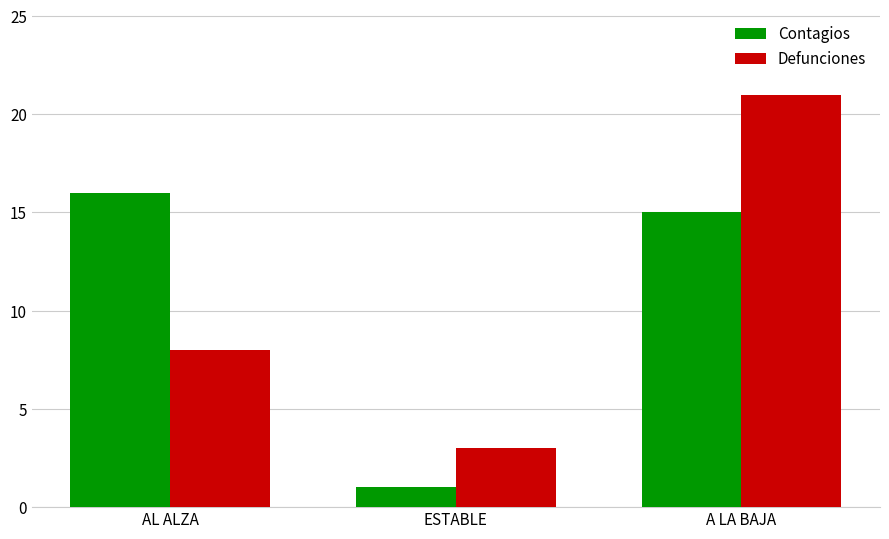

What is the total value across all series at A LA BAJA?

36